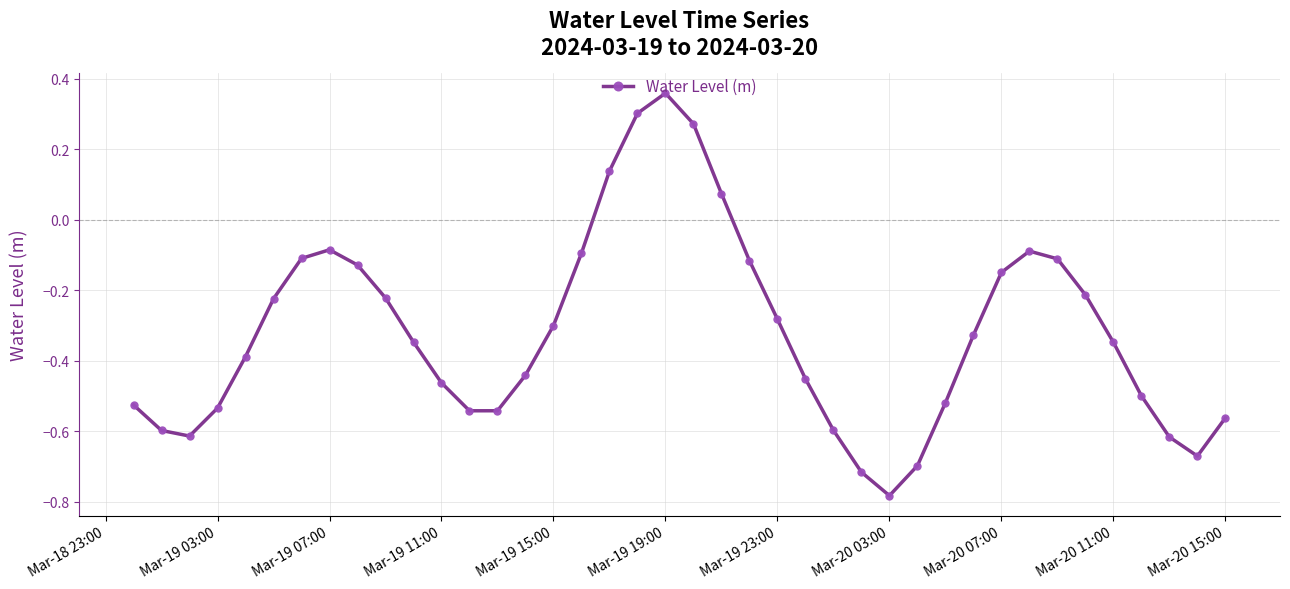

What is the difference between the maximum and minimum values?

1.1